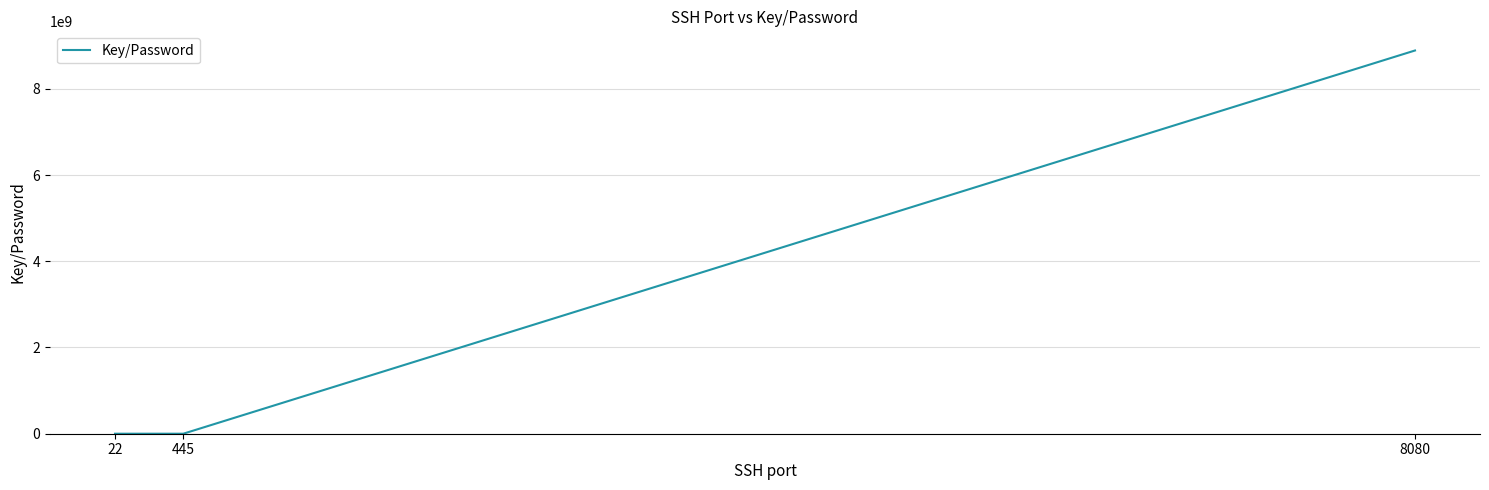

What is the smallest value displayed?

66666